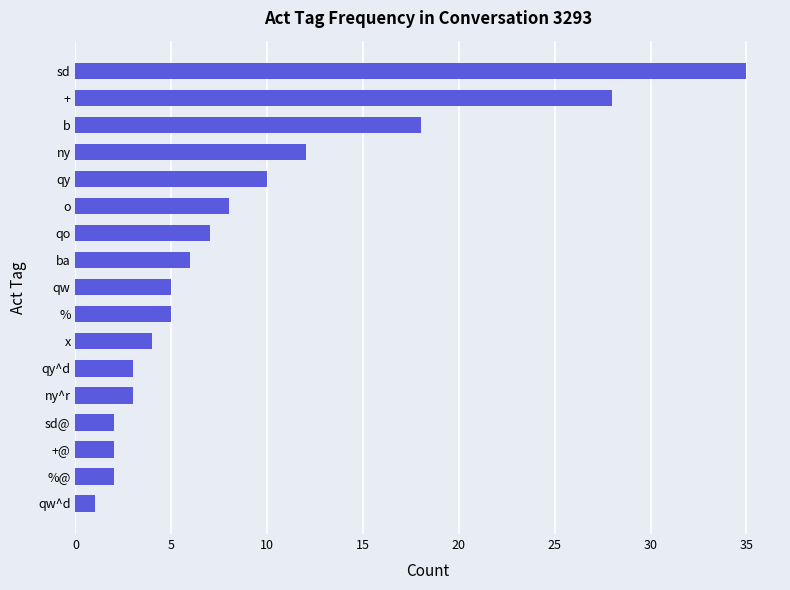

What position from the top is ny?

4